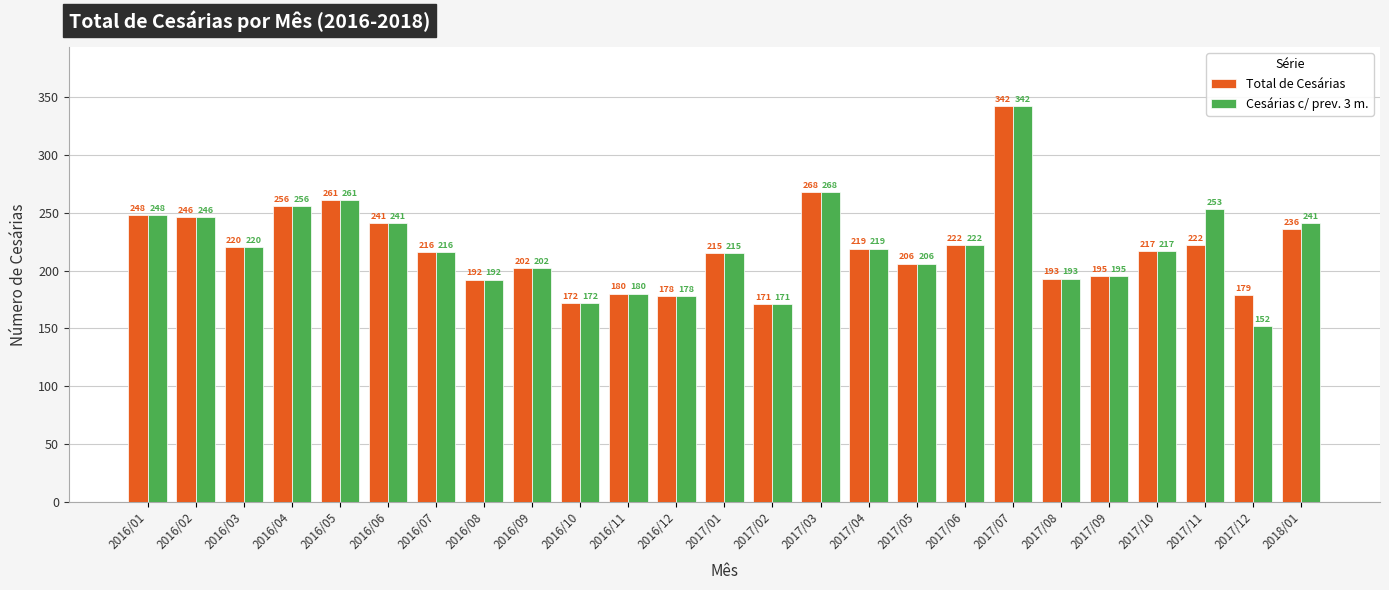

At how many categories does at least one series exceed 236?

9